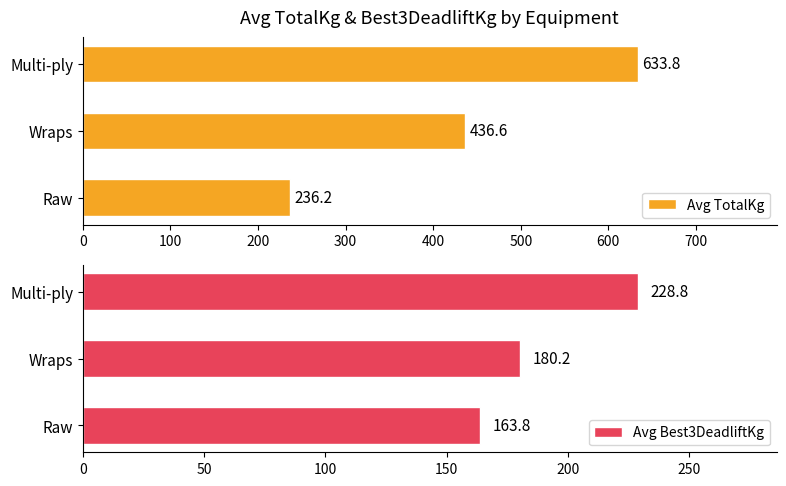

List the series in order of their overall mean, highest first.

Avg TotalKg, Avg Best3DeadliftKg